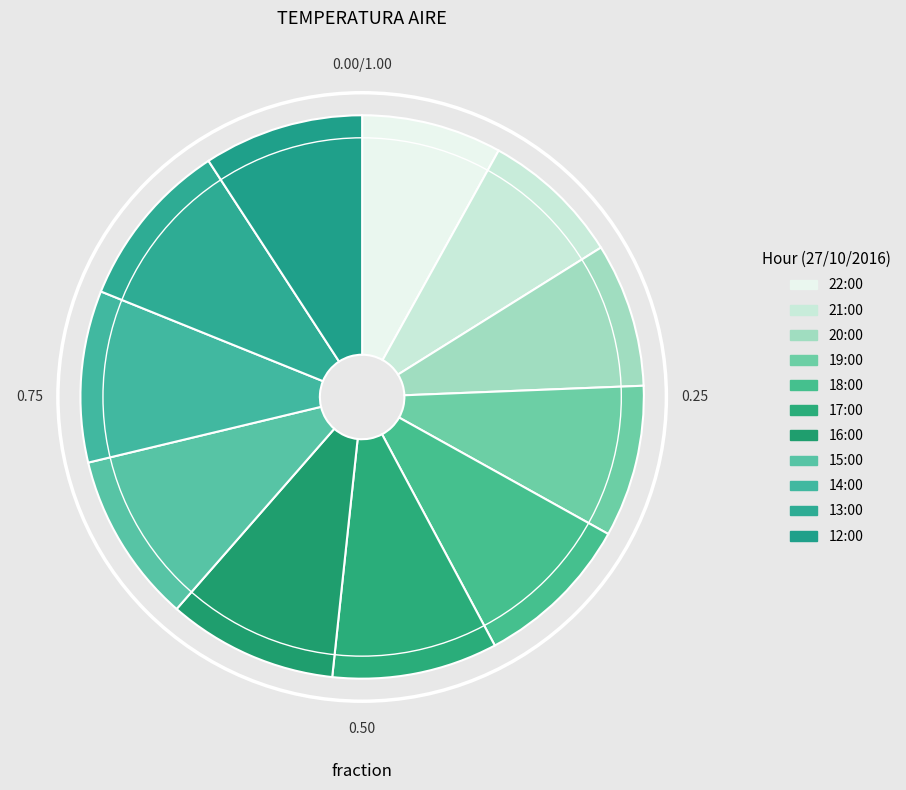

How many slices are in this pie chart?

11